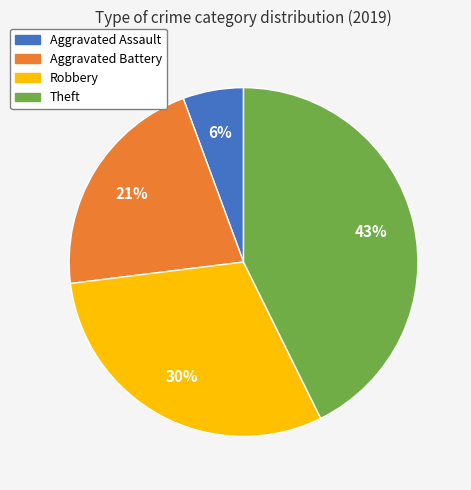

To the nearest percent, what is the difference between the Theft and Aggravated Assault slice percentages?

37%